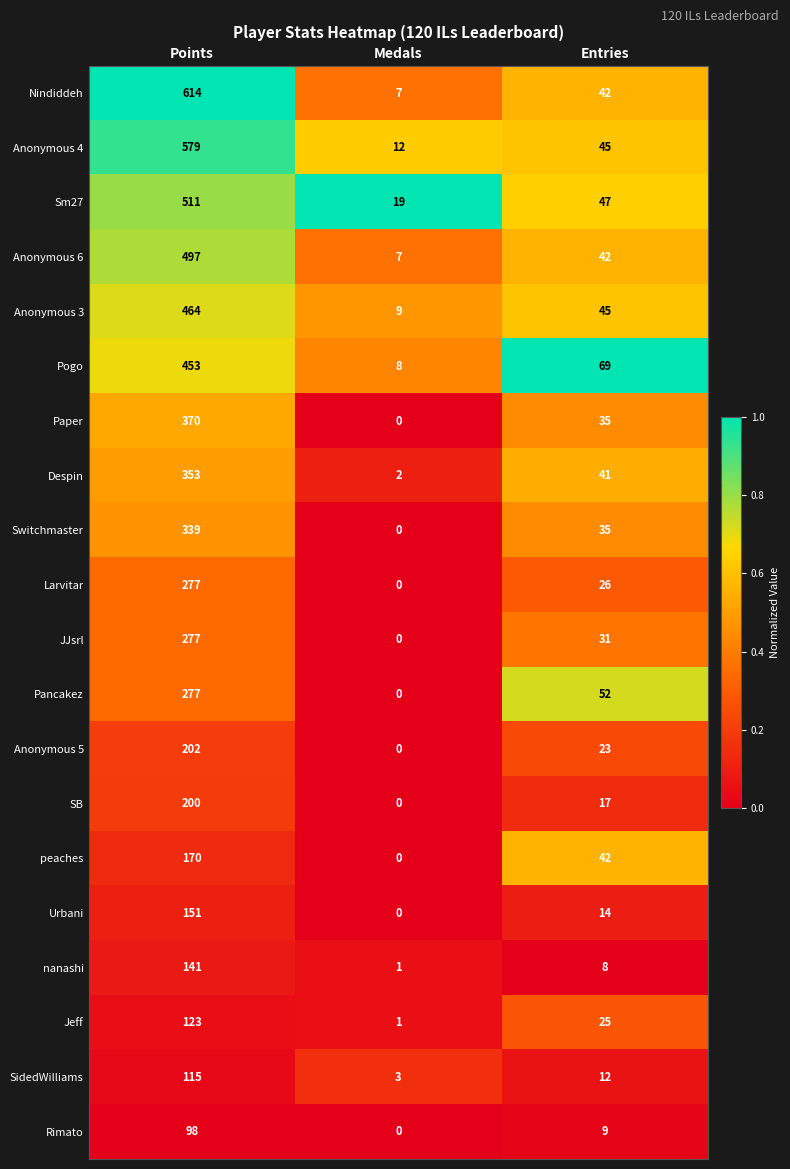

True or false: Jeff has a value of 25 at Entries.

True